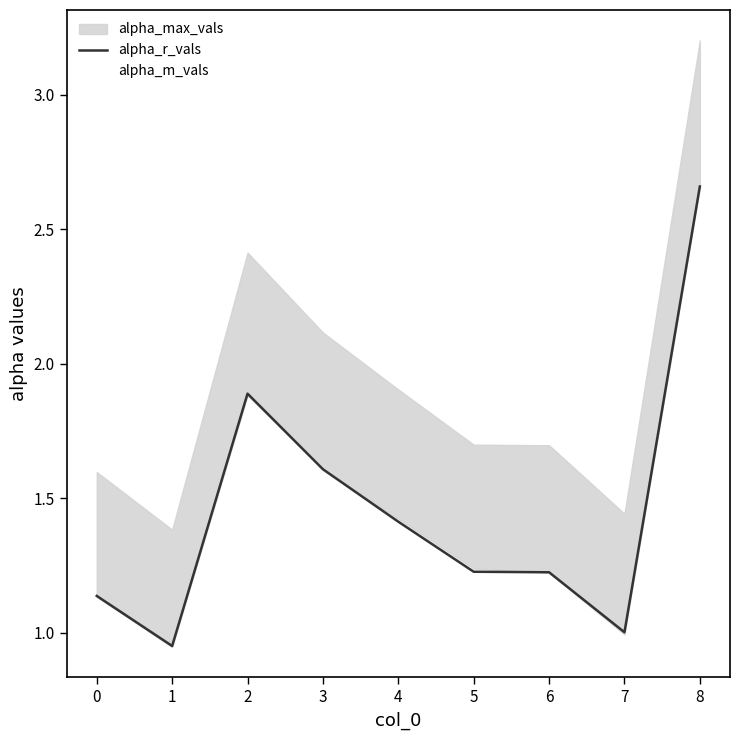

Which category has the highest value in the alpha_r_vals series?

8